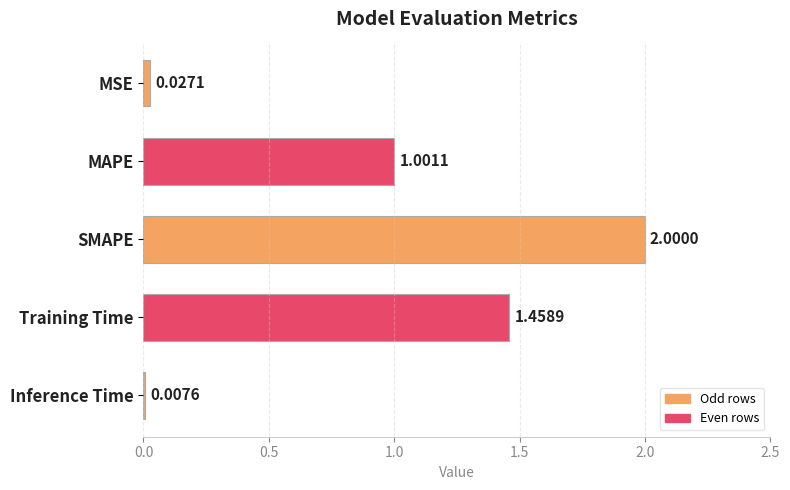

List the labels in order of value, largest first.

SMAPE, Training Time, MAPE, MSE, Inference Time